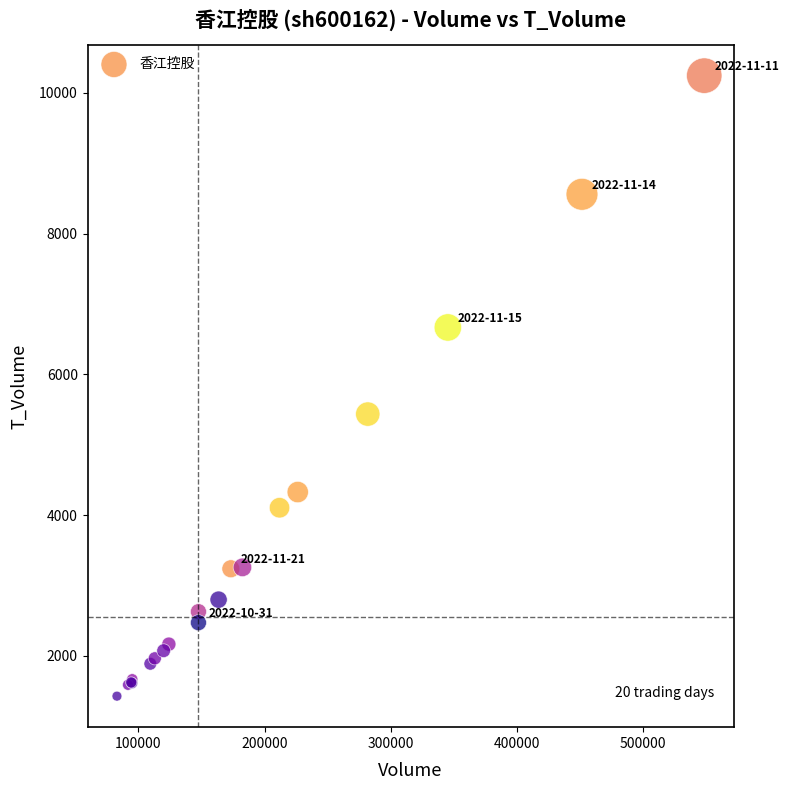

What Y value in the scatter plot is closest to 5835?

5435